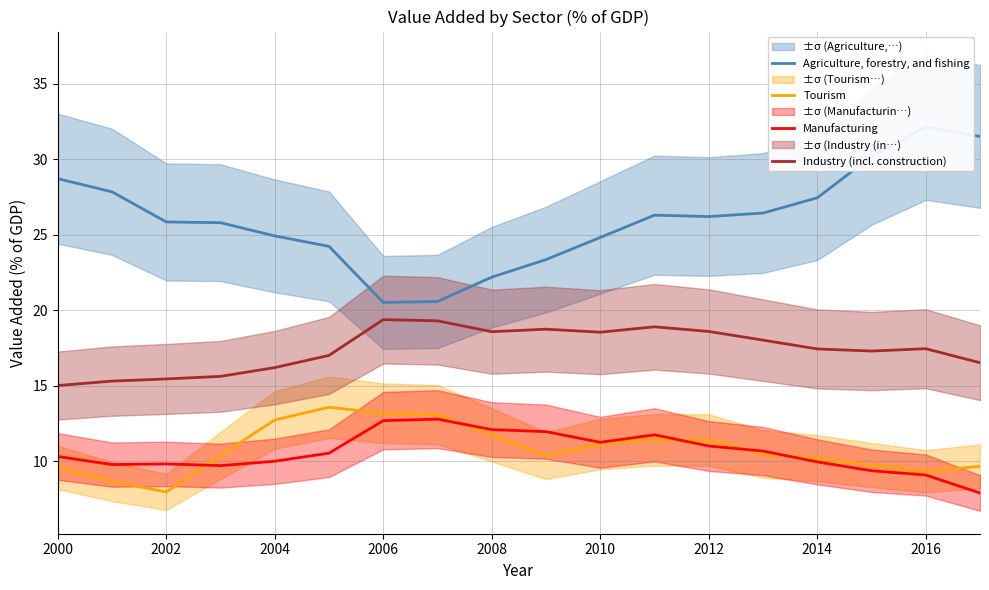

The value of Manufacturing at 2006 is 12.7. True or false?

True